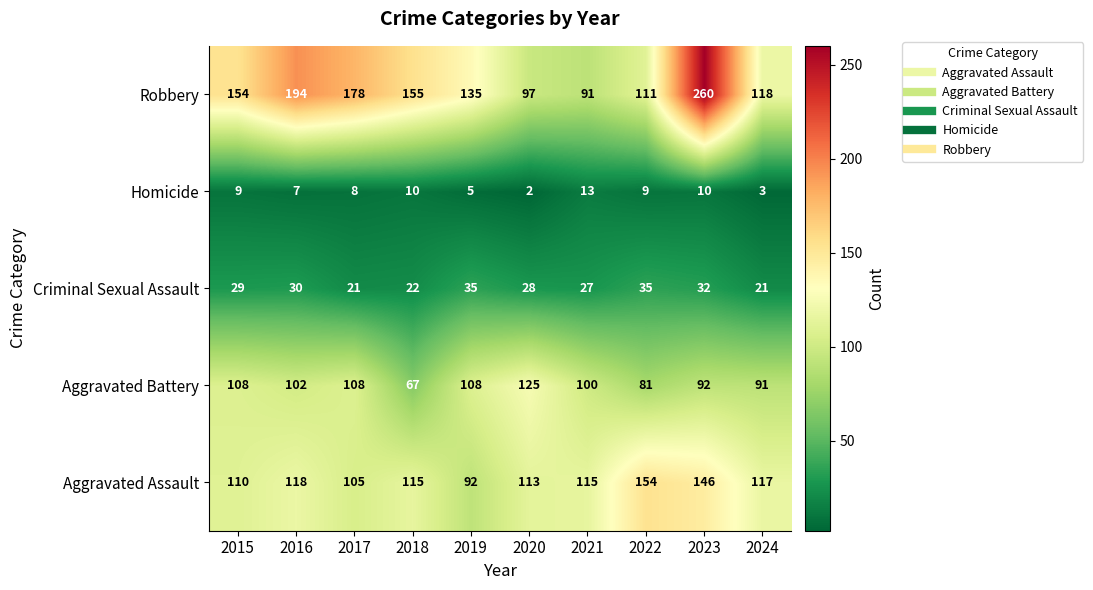

At how many categories does at least one series exceed 214?

1